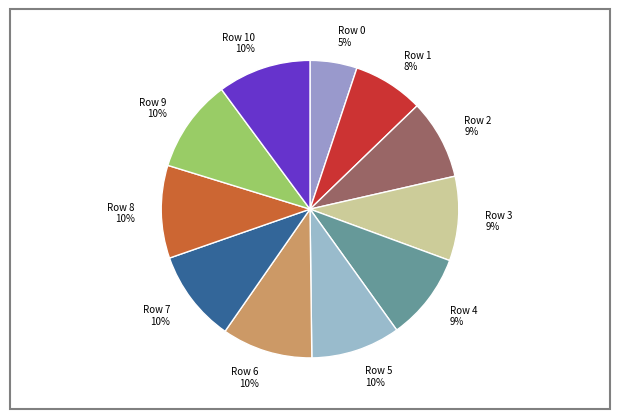

Between Row 5 and Row 1, which is larger?

Row 5